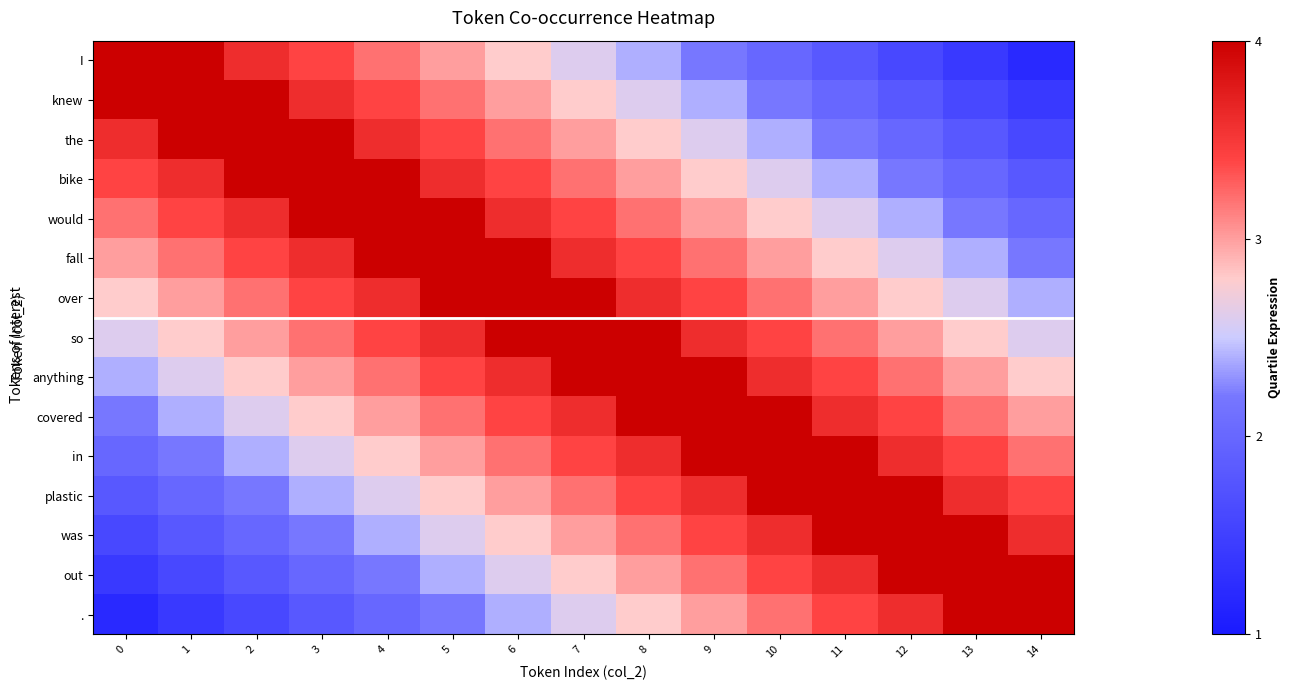

Reading right to left, what are all the values shown in this chart?

I: 14=1.2	13=1.4	12=1.6	11=1.8	10=2.0	9=2.2	8=2.4	7=2.6	6=2.8	5=3.0	4=3.2	3=3.4	2=3.6	1=4.0	0=4.0
knew: 14=1.4	13=1.6	12=1.8	11=2.0	10=2.2	9=2.4	8=2.6	7=2.8	6=3.0	5=3.2	4=3.4	3=3.6	2=4.0	1=4.0	0=4.0
the: 14=1.6	13=1.8	12=2.0	11=2.2	10=2.4	9=2.6	8=2.8	7=3.0	6=3.2	5=3.4	4=3.6	3=4.0	2=4.0	1=4.0	0=3.6
bike: 14=1.8	13=2.0	12=2.2	11=2.4	10=2.6	9=2.8	8=3.0	7=3.2	6=3.4	5=3.6	4=4.0	3=4.0	2=4.0	1=3.6	0=3.4
would: 14=2.0	13=2.2	12=2.4	11=2.6	10=2.8	9=3.0	8=3.2	7=3.4	6=3.6	5=4.0	4=4.0	3=4.0	2=3.6	1=3.4	0=3.2
fall: 14=2.2	13=2.4	12=2.6	11=2.8	10=3.0	9=3.2	8=3.4	7=3.6	6=4.0	5=4.0	4=4.0	3=3.6	2=3.4	1=3.2	0=3.0
over: 14=2.4	13=2.6	12=2.8	11=3.0	10=3.2	9=3.4	8=3.6	7=4.0	6=4.0	5=4.0	4=3.6	3=3.4	2=3.2	1=3.0	0=2.8
so: 14=2.6	13=2.8	12=3.0	11=3.2	10=3.4	9=3.6	8=4.0	7=4.0	6=4.0	5=3.6	4=3.4	3=3.2	2=3.0	1=2.8	0=2.6
anything: 14=2.8	13=3.0	12=3.2	11=3.4	10=3.6	9=4.0	8=4.0	7=4.0	6=3.6	5=3.4	4=3.2	3=3.0	2=2.8	1=2.6	0=2.4
covered: 14=3.0	13=3.2	12=3.4	11=3.6	10=4.0	9=4.0	8=4.0	7=3.6	6=3.4	5=3.2	4=3.0	3=2.8	2=2.6	1=2.4	0=2.2
in: 14=3.2	13=3.4	12=3.6	11=4.0	10=4.0	9=4.0	8=3.6	7=3.4	6=3.2	5=3.0	4=2.8	3=2.6	2=2.4	1=2.2	0=2.0
plastic: 14=3.4	13=3.6	12=4.0	11=4.0	10=4.0	9=3.6	8=3.4	7=3.2	6=3.0	5=2.8	4=2.6	3=2.4	2=2.2	1=2.0	0=1.8
was: 14=3.6	13=4.0	12=4.0	11=4.0	10=3.6	9=3.4	8=3.2	7=3.0	6=2.8	5=2.6	4=2.4	3=2.2	2=2.0	1=1.8	0=1.6
out: 14=4.0	13=4.0	12=4.0	11=3.6	10=3.4	9=3.2	8=3.0	7=2.8	6=2.6	5=2.4	4=2.2	3=2.0	2=1.8	1=1.6	0=1.4
.: 14=4.0	13=4.0	12=3.6	11=3.4	10=3.2	9=3.0	8=2.8	7=2.6	6=2.4	5=2.2	4=2.0	3=1.8	2=1.6	1=1.4	0=1.2